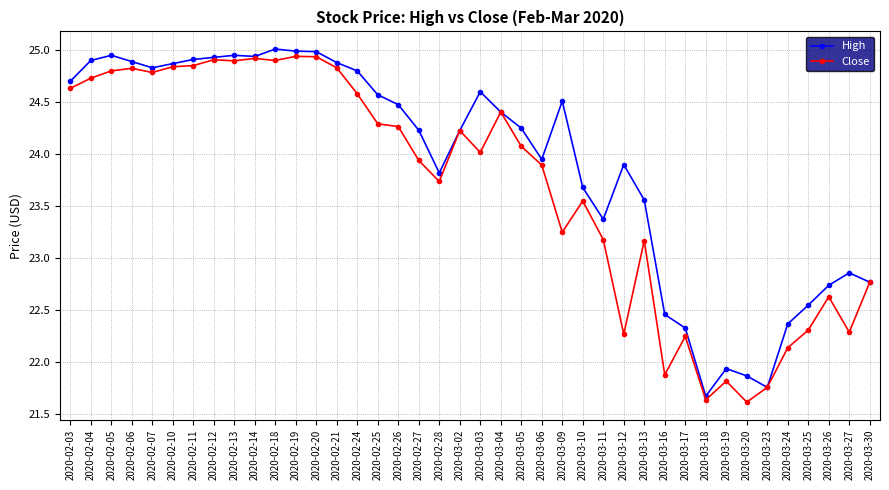

What is the label of the 4th point from the left?

2020-02-06